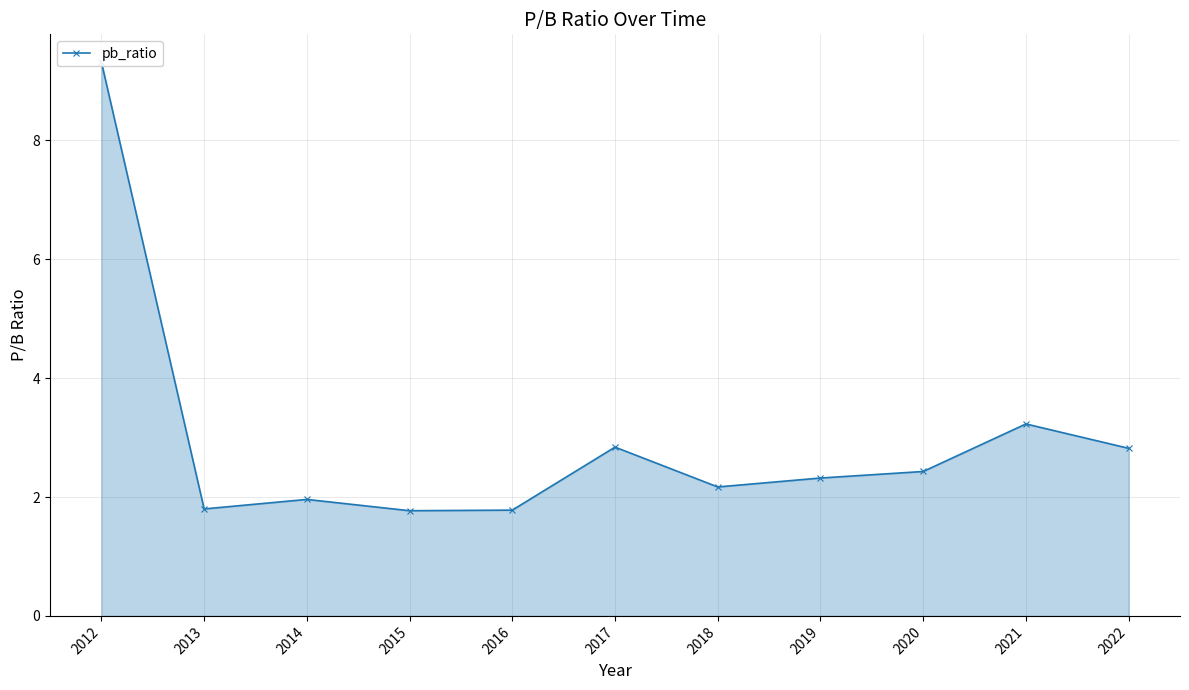

Reading left to right, what are all the values shown in this chart?

9.3	1.8	2.0	1.8	1.8	2.8	2.2	2.3	2.4	3.2	2.8